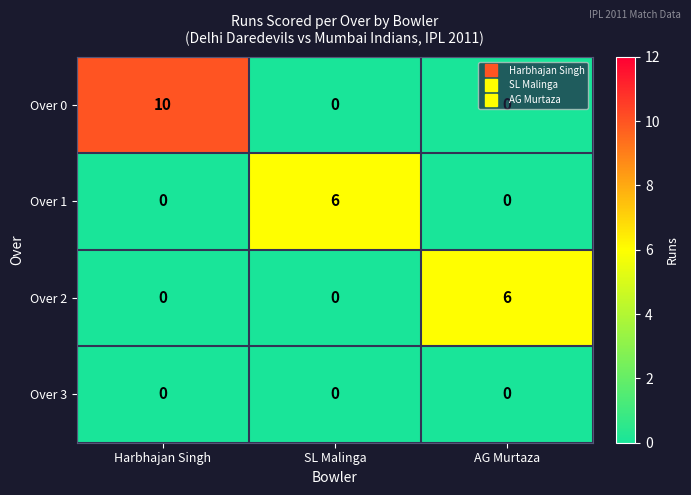

Which series changed the most between Harbhajan Singh and AG Murtaza?

Over 0